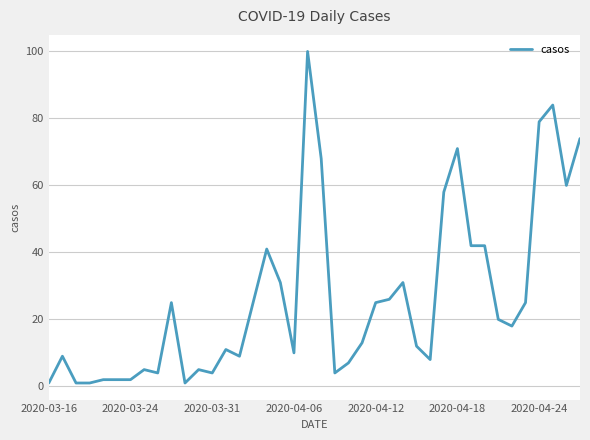

What is the maximum value shown in the chart?

100